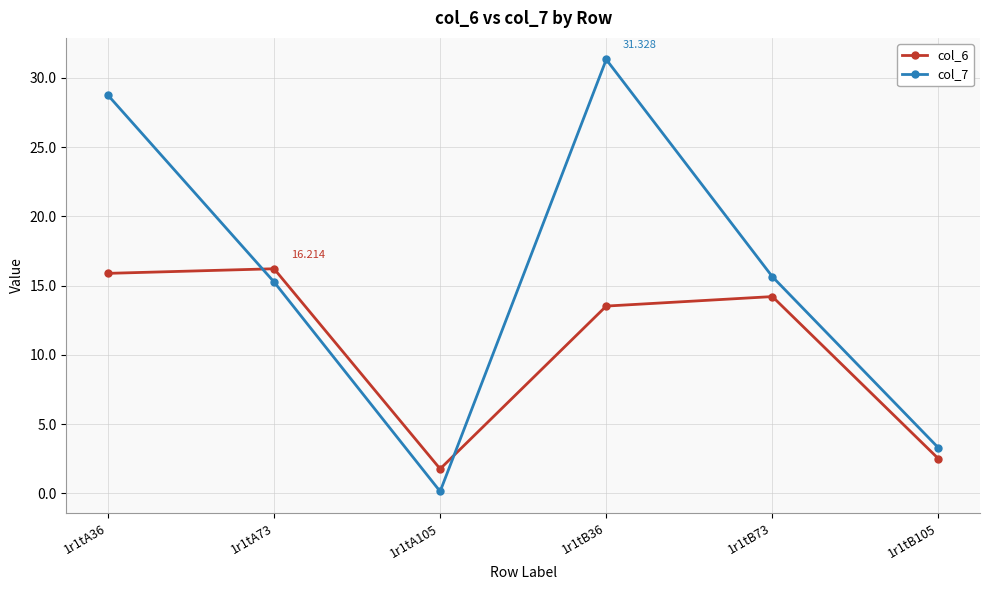

What is the value of the col_7 point at the 3rd from the left?

0.1